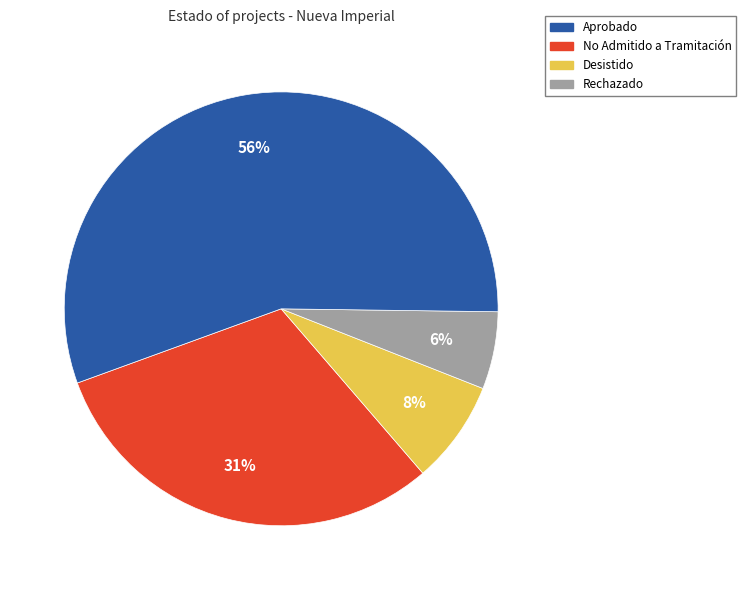

Is there a majority slice in this chart?

Yes